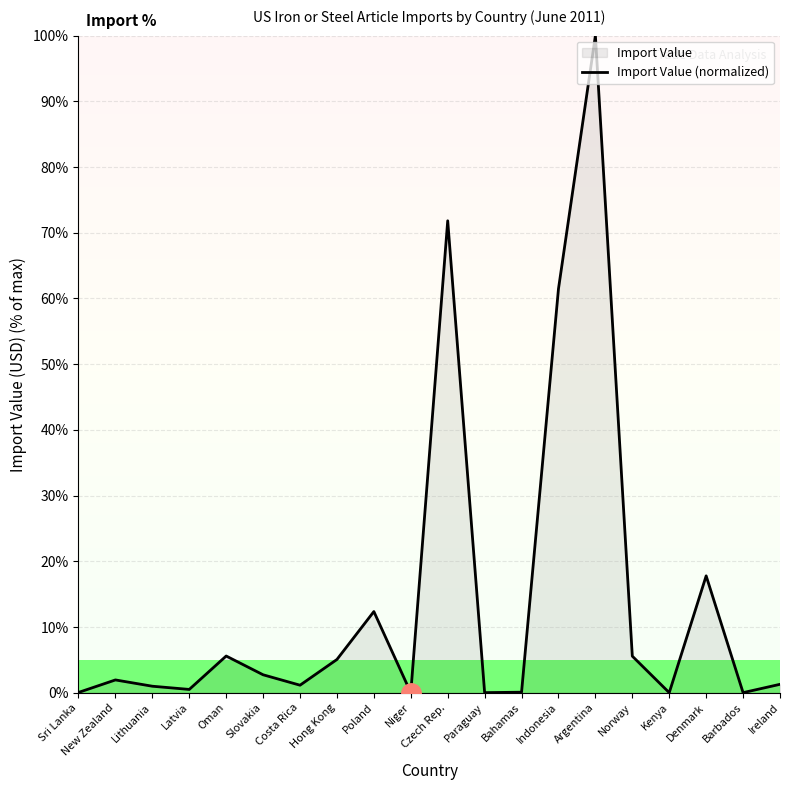

How many data points does each series have?

20